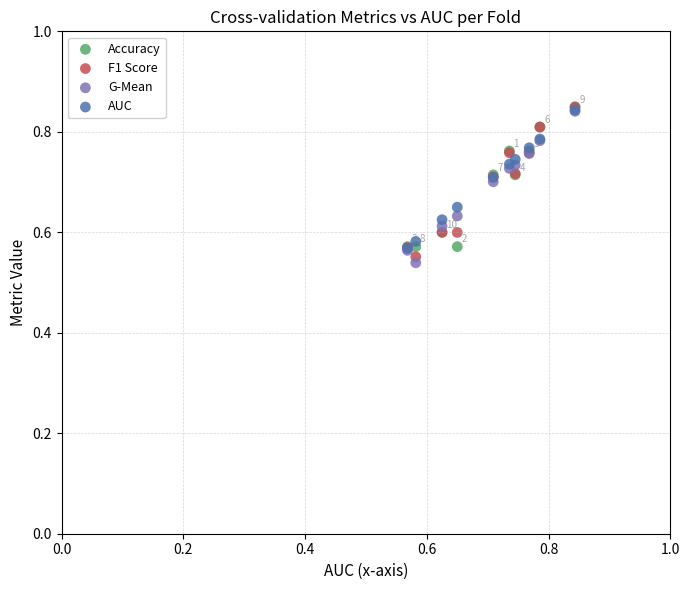

Which series contains the lowest Y value?

G-Mean